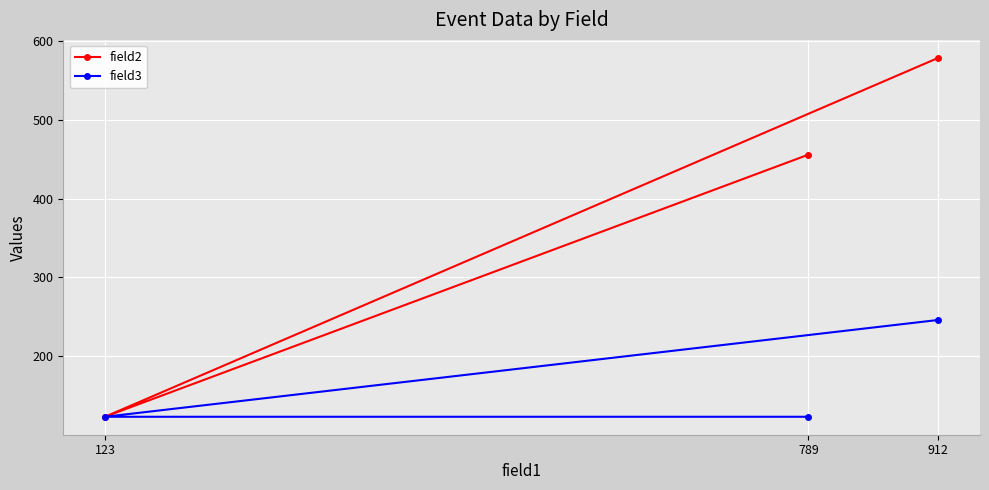

How many values in the field2 series exceed 456?

1